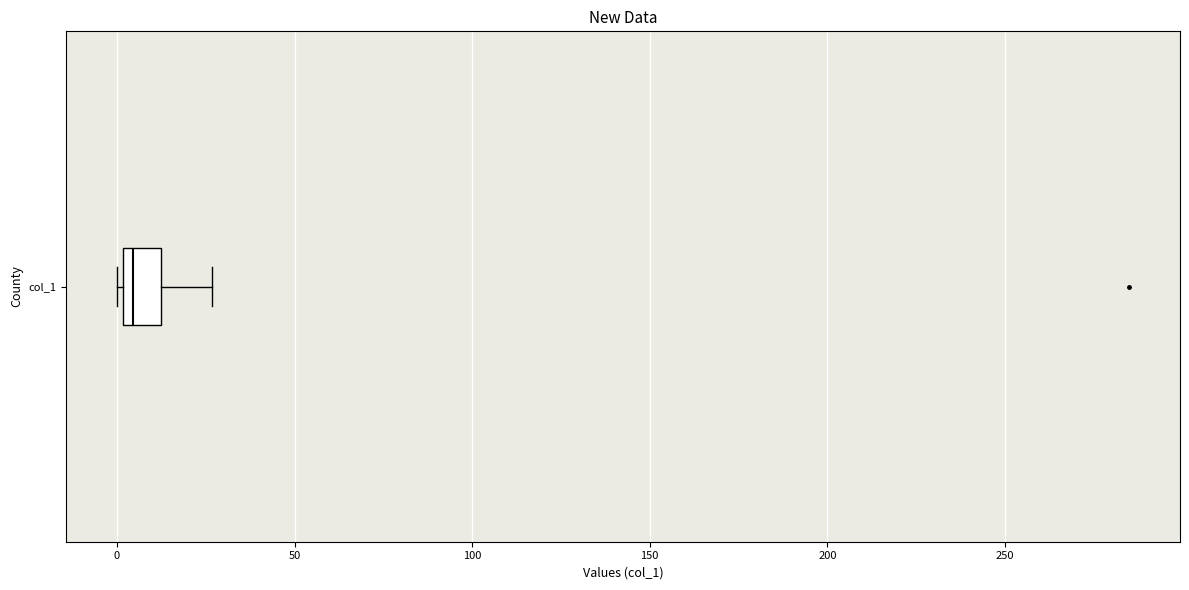

Read this box plot against the x-axis: the position of the median line, the range covered by the box, and the ends of both whiskers. The values are not printed on the chart, so give them approximately, as read against the axis.

median 5, box 0 to 10, whiskers 0 (just left of the box's left edge) to 25